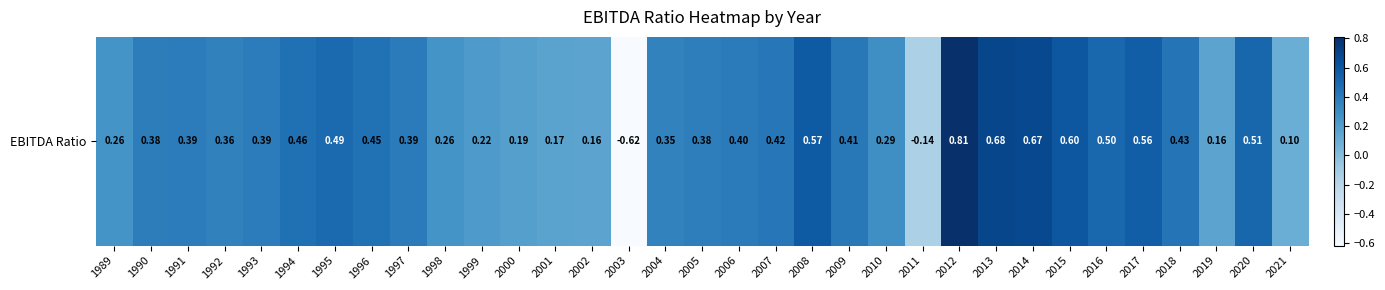

Rank the categories by value from lowest to highest.

2003, 2011, 2021, 2002, 2019, 2001, 2000, 1999, 1998, 1989, 2010, 2004, 1992, 2005, 1990, 1991, 1993, 1997, 2006, 2009, 2007, 2018, 1996, 1994, 1995, 2016, 2020, 2017, 2008, 2015, 2014, 2013, 2012